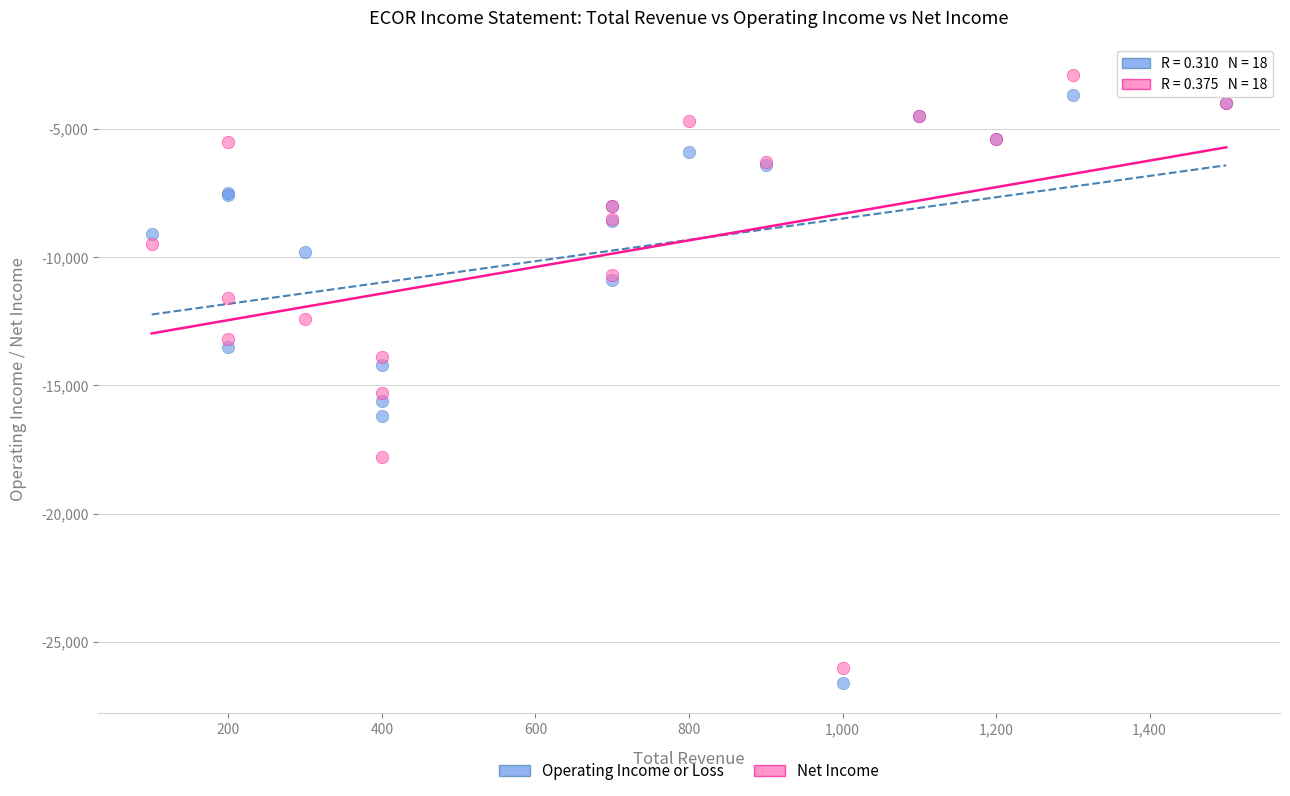

What is the X range (max minus min) for the scatter plot?

1400